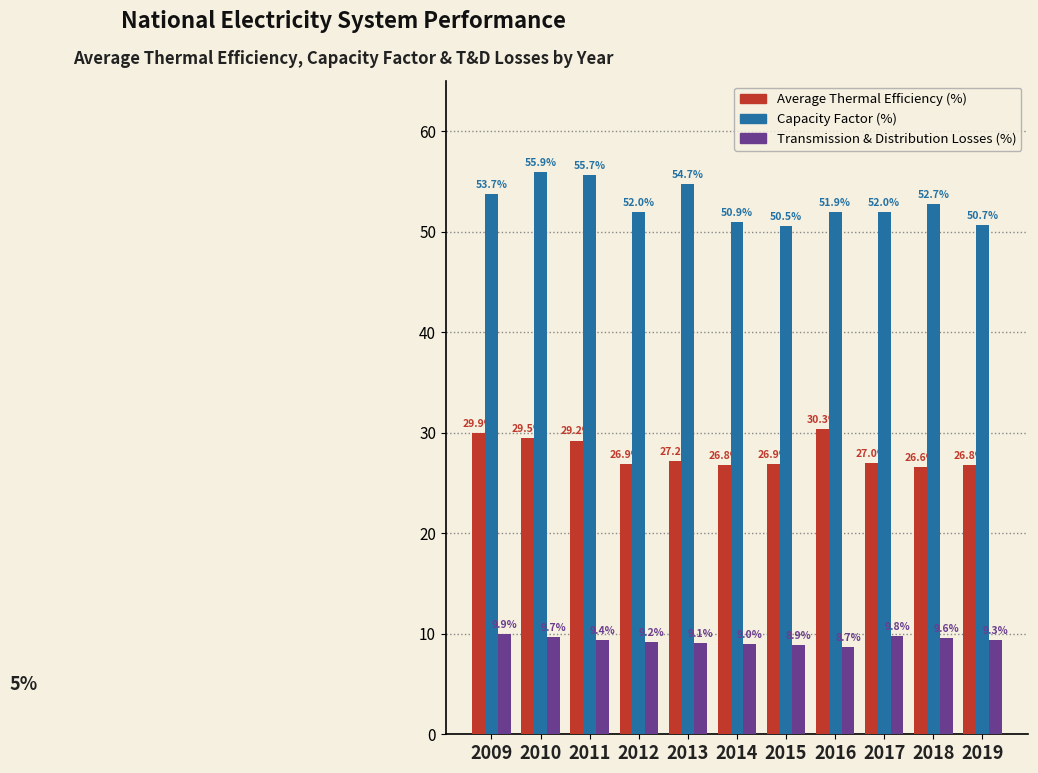

What is the smallest value displayed?

8.7